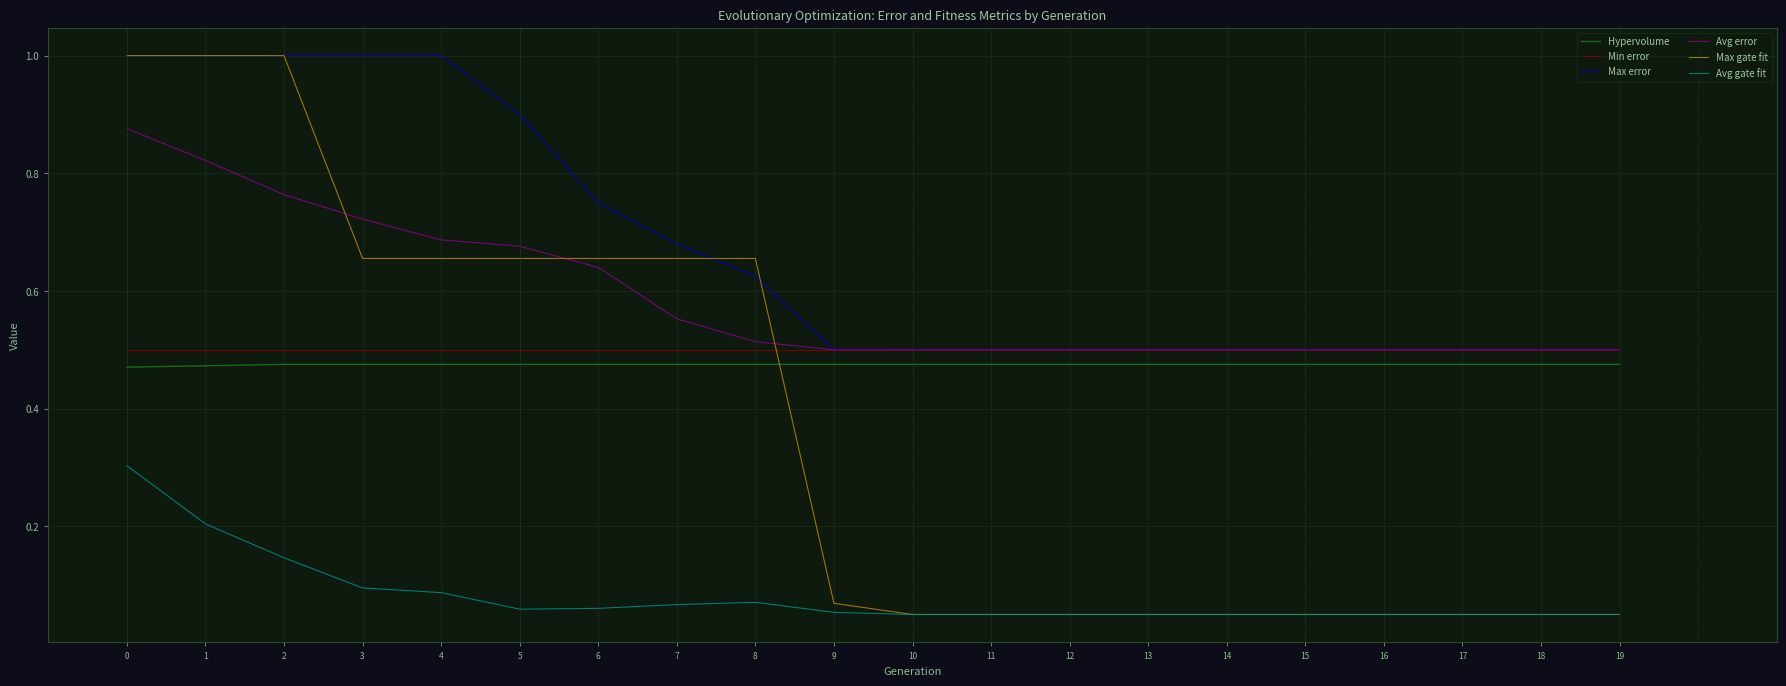

Which series has the widest spread of values?

Max gate fit